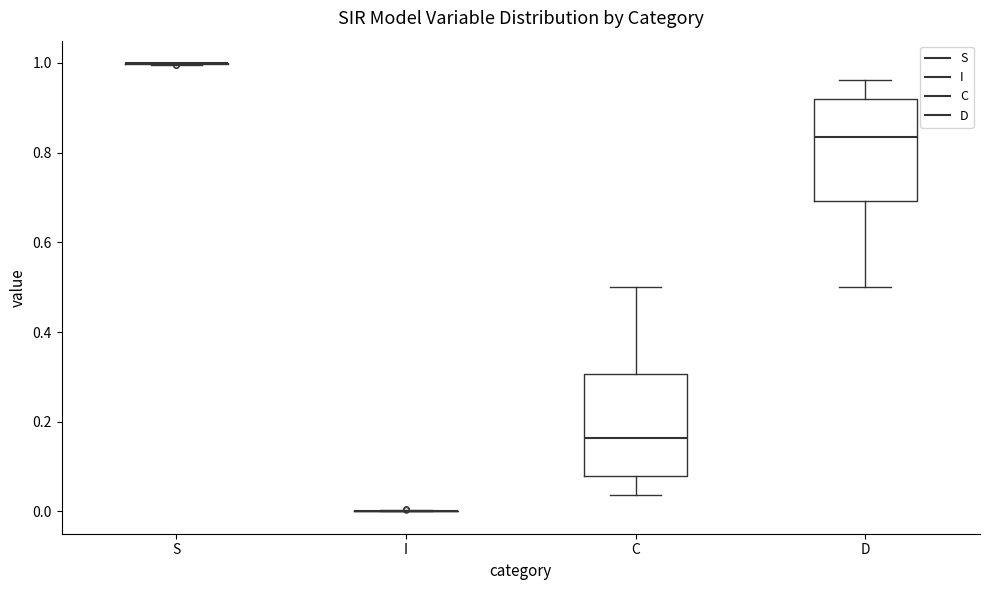

Reading left to right, transcribe this box plot: for each box, give where its median line is, the range the box spans, and where its two whiskers end, as read against the y-axis. The values are not printed on the chart, so give them approximately, as read against the axis.

S: box collapsed to a line at 1.00, whiskers 1.00 to 1.00
I: box collapsed to a line at 0.00, whiskers 0.00 to 0.00
C: median 0.16, box 0.08 to 0.30, whiskers 0.04 to 0.50
D: median 0.84, box 0.70 to 0.92, whiskers 0.50 to 0.96